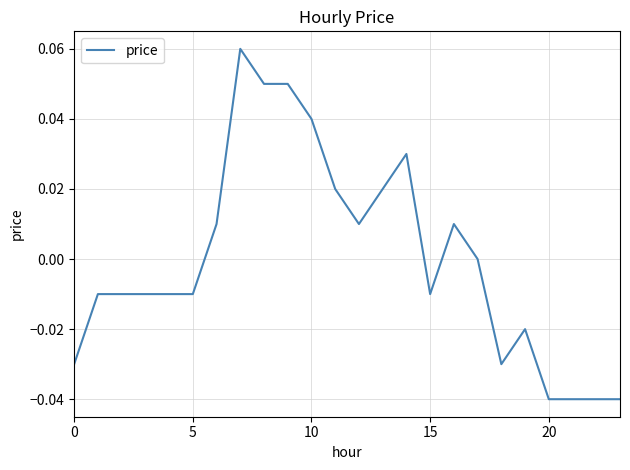

Is this an area chart (filled region under the line)?

No